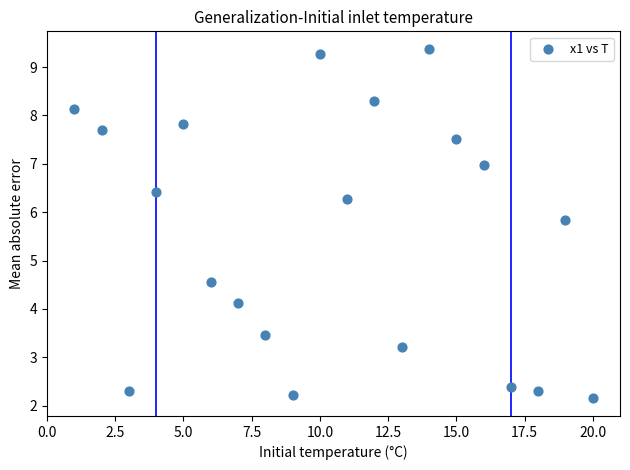

What is the range of Y values (max minus min)?

7.2